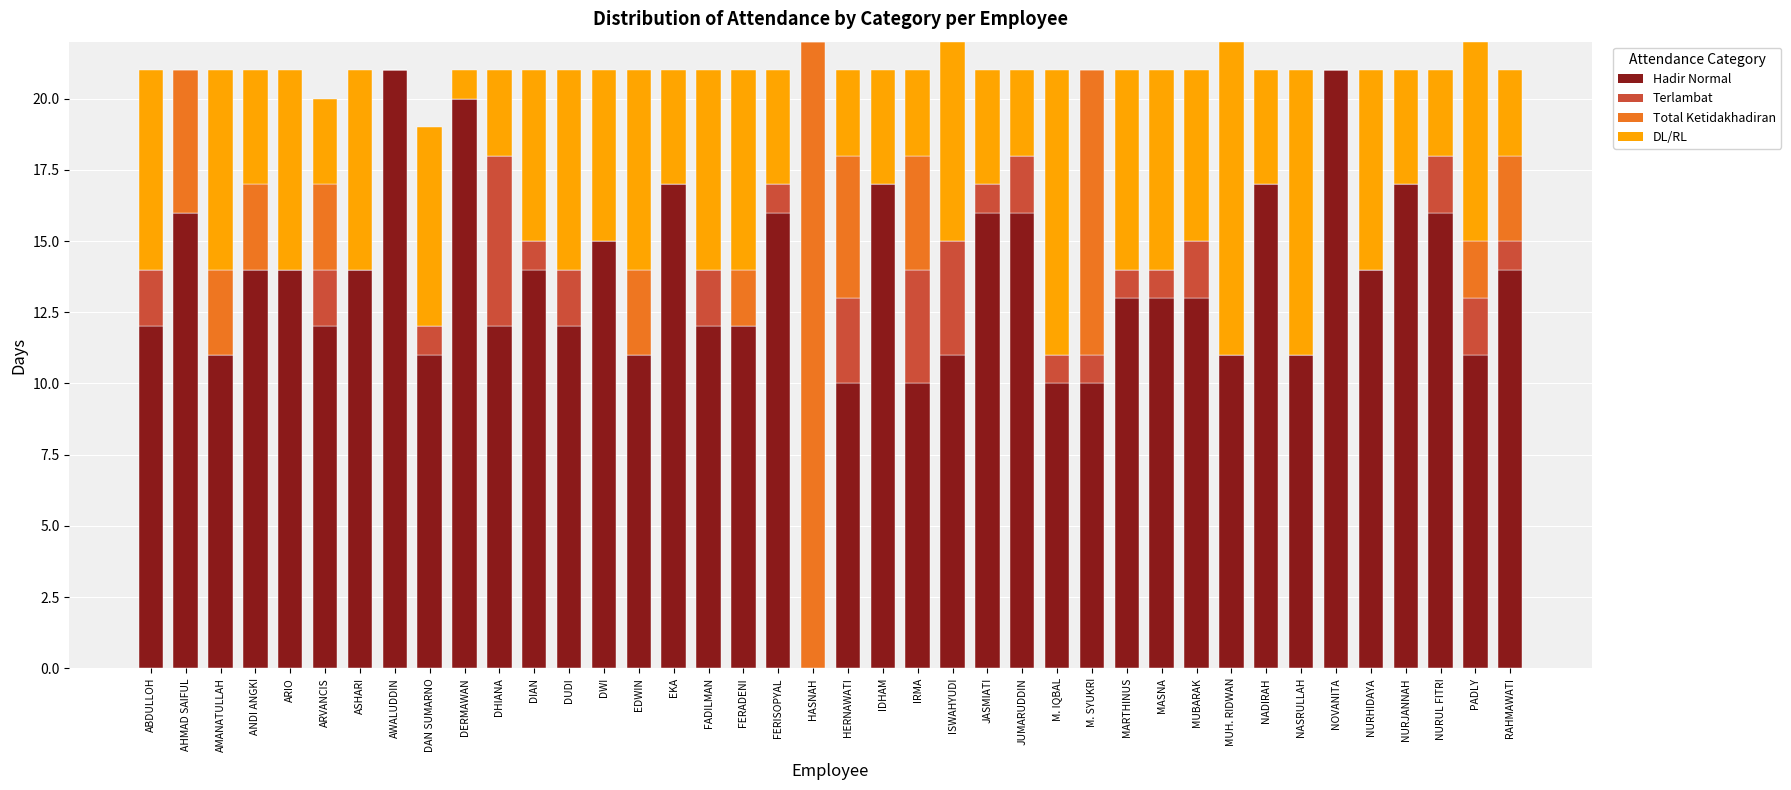

What value does the Hadir Normal series have at AHMAD SAIFUL?

16